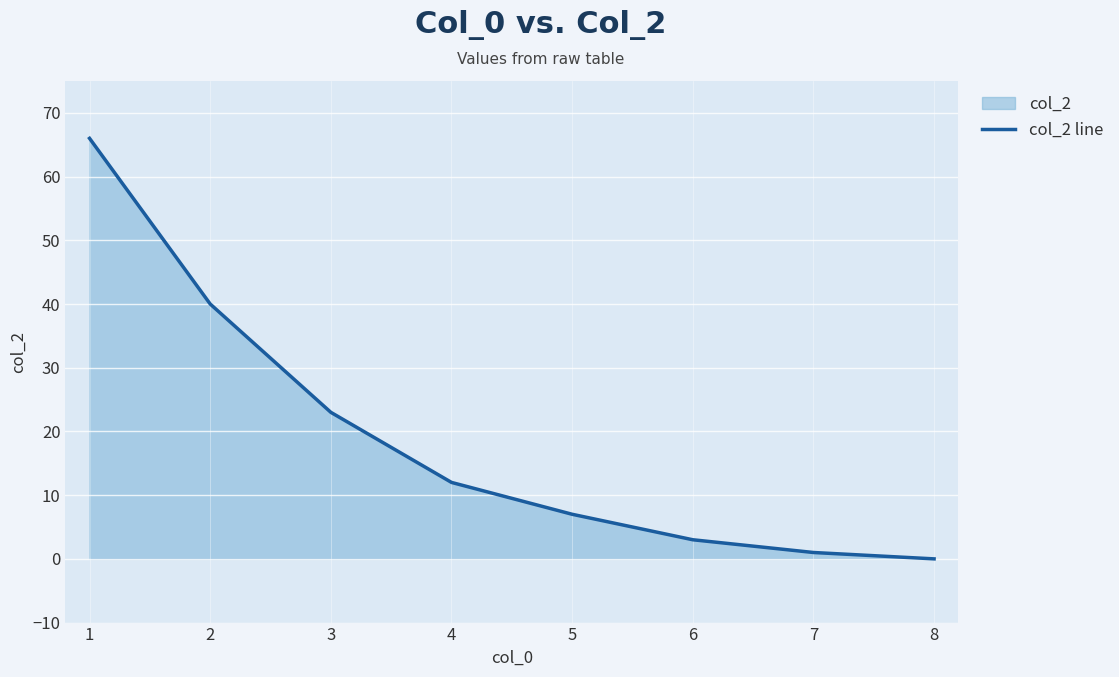

Approximately how many times larger is the value at 2 compared to 4?

3.3